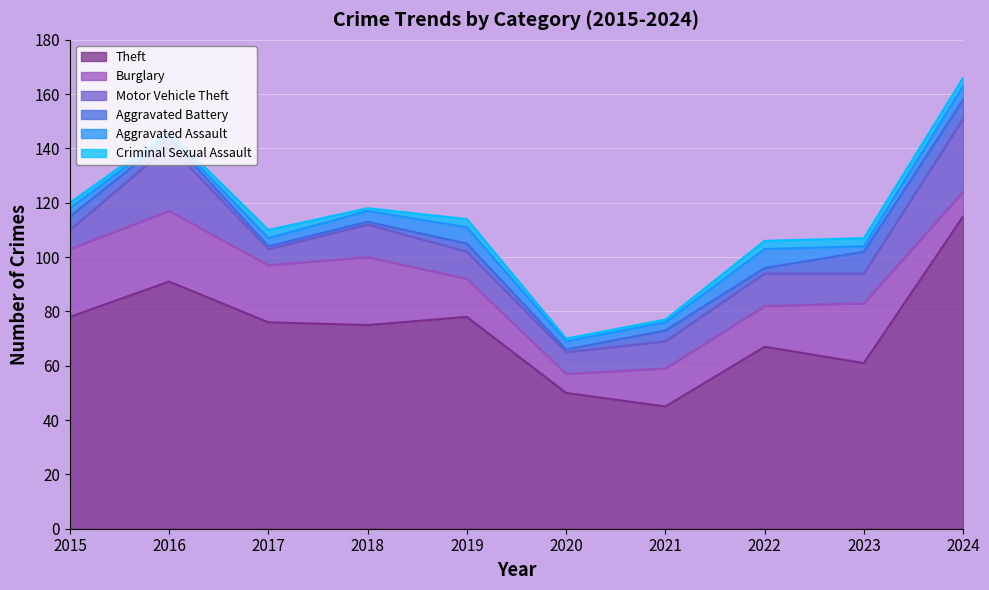

After their last crossing, which series has the higher values: Aggravated Battery or Criminal Sexual Assault?

Aggravated Battery